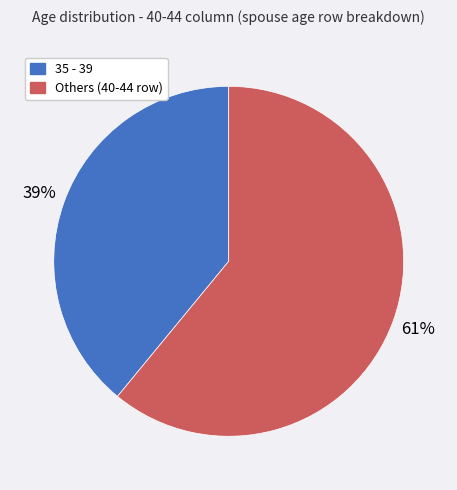

To the nearest percent, what is the average slice percentage?

50%